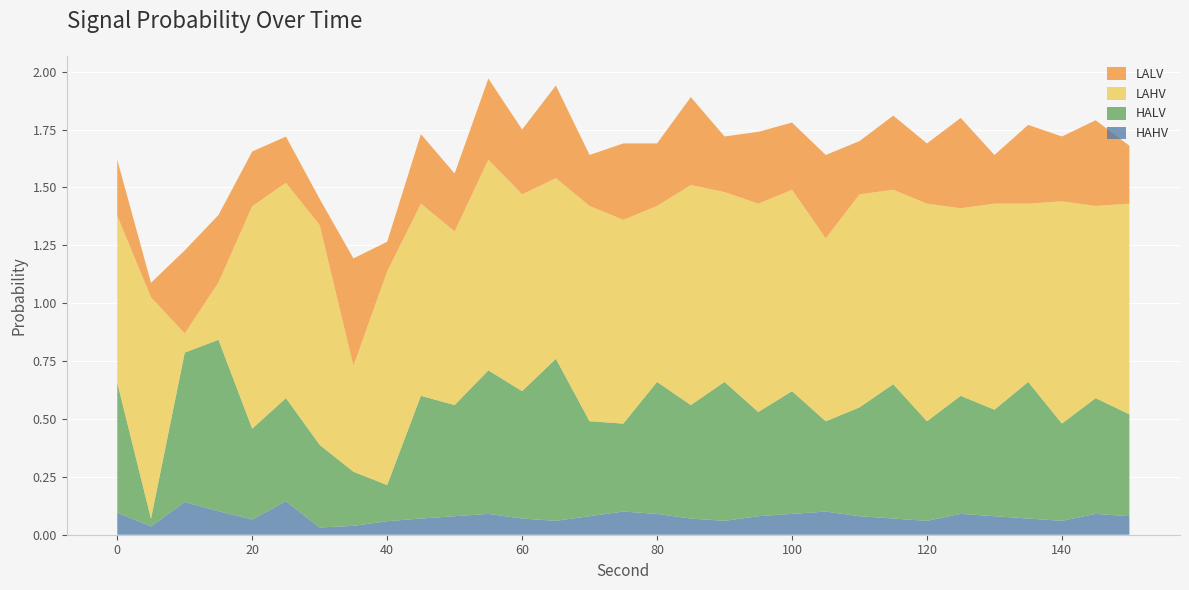

Reading right to left, list all the values displayed in this chart.

HAHV: 0.1	0.1	0.1	0.1	0.1	0.1	0.1	0.1	0.1	0.1	0.1	0.1	0.1	0.1	0.1	0.1	0.1	0.1	0.1	0.1	0.1	0.1	0.1	0.0	0.0	0.1	0.1	0.1	0.1	0.0	0.1
HALV: 0.4	0.5	0.4	0.6	0.5	0.5	0.4	0.6	0.5	0.4	0.5	0.5	0.6	0.5	0.6	0.4	0.4	0.7	0.6	0.6	0.5	0.5	0.2	0.2	0.4	0.4	0.4	0.7	0.6	0.0	0.6
LAHV: 0.9	0.8	1.0	0.8	0.9	0.8	0.9	0.8	0.9	0.8	0.9	0.9	0.8	0.9	0.8	0.9	0.9	0.8	0.8	0.9	0.8	0.8	0.9	0.5	0.9	0.9	1.0	0.2	0.1	1.0	0.7
LALV: 0.2	0.4	0.3	0.3	0.2	0.4	0.3	0.3	0.2	0.4	0.3	0.3	0.2	0.4	0.3	0.3	0.2	0.4	0.3	0.3	0.2	0.3	0.1	0.5	0.1	0.2	0.2	0.3	0.4	0.1	0.2